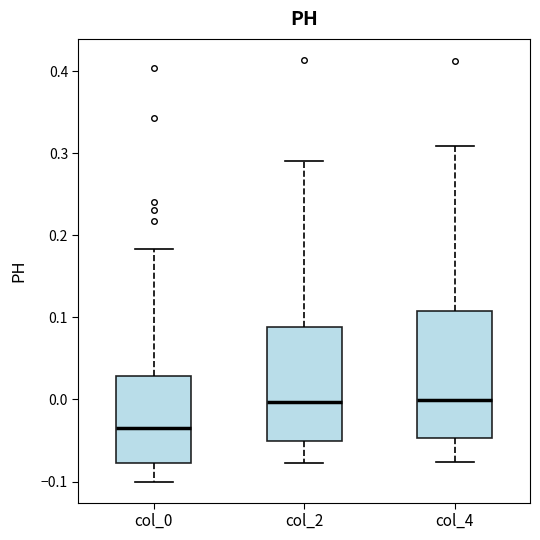

Which box has the lowest median line?

col_0